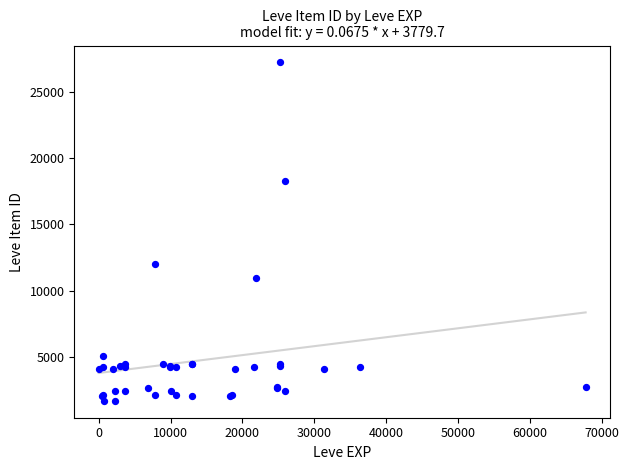

What Y value in the scatter plot is closest to 14448?

12018